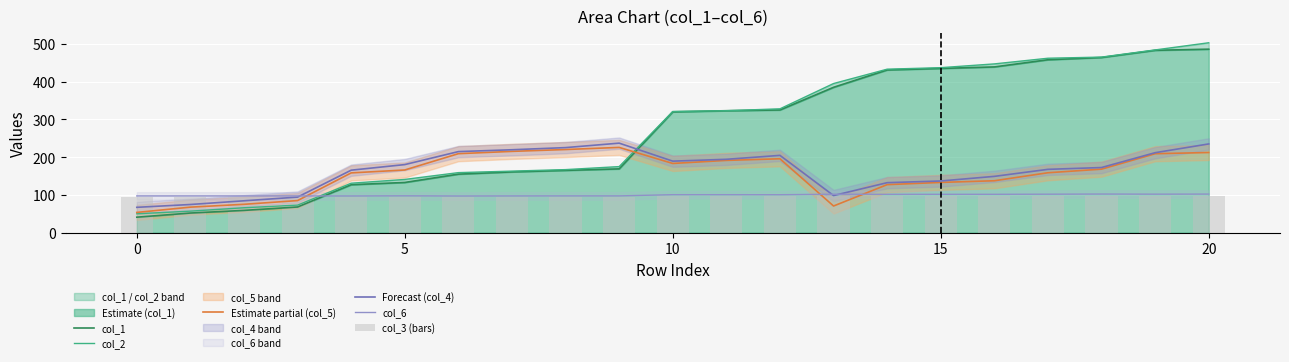

How many data points in col_6 are less than 100?

10